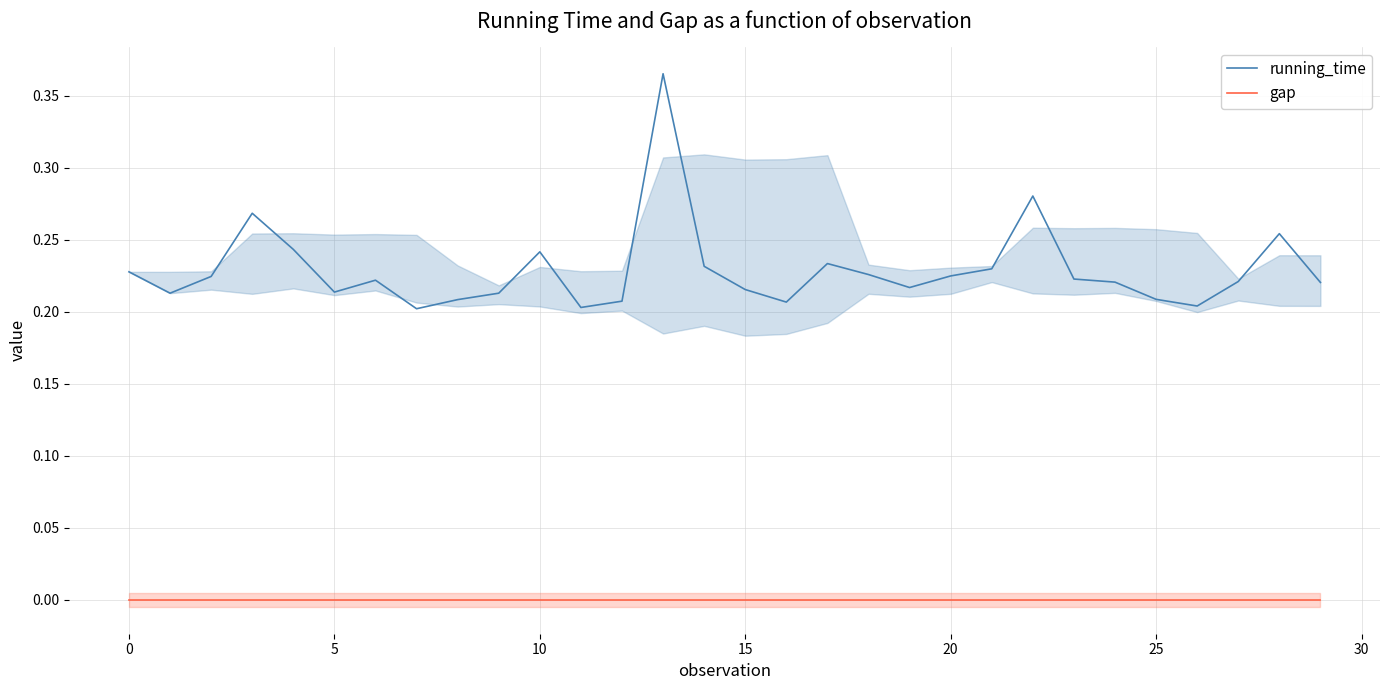

Which series changed the most between 16 and 20?

running_time